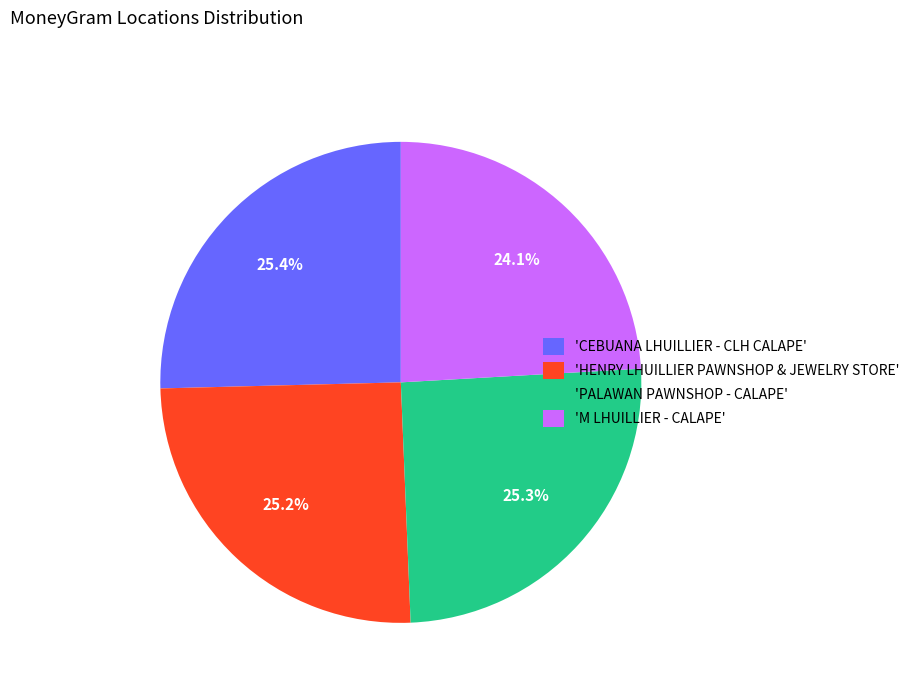

To the nearest percent, what is the average slice percentage?

25%